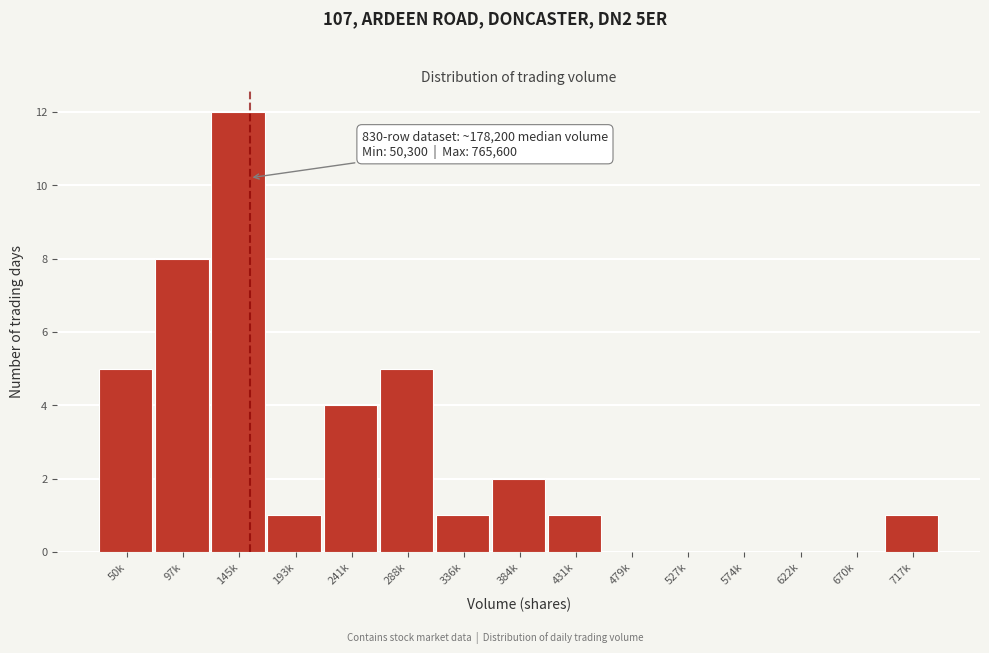

Reading left to right, transcribe all the data shown in this chart.

50k=5	97k=8	145k=12	193k=1	241k=4	288k=5	336k=1	384k=2	431k=1	479k=0	527k=0	574k=0	622k=0	670k=0	717k=1